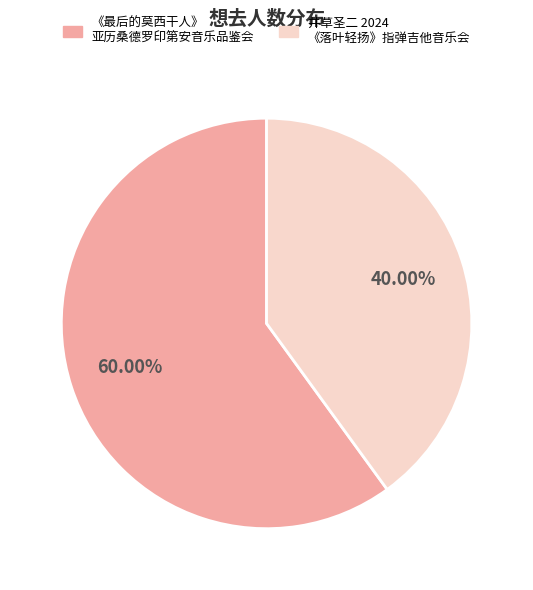

Is there a majority slice in this chart?

Yes